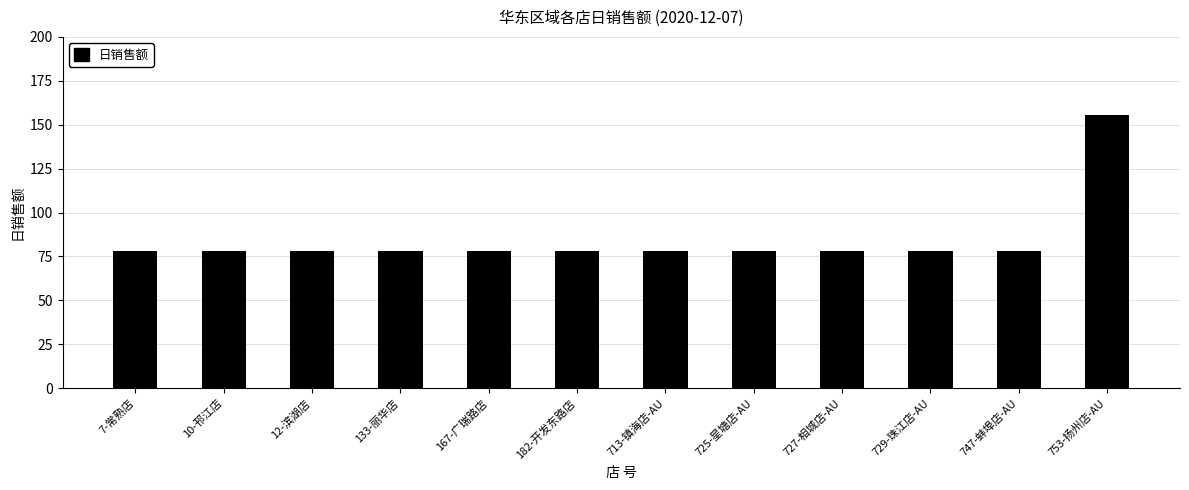

What is the label of the 3rd bar from the left?

12-滨湖店